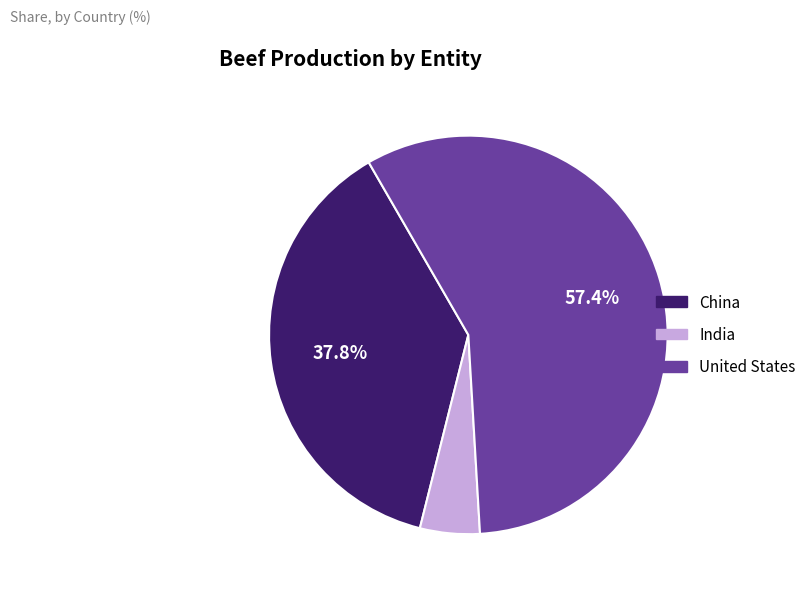

What percentage is NOT represented by United States?

42.6%